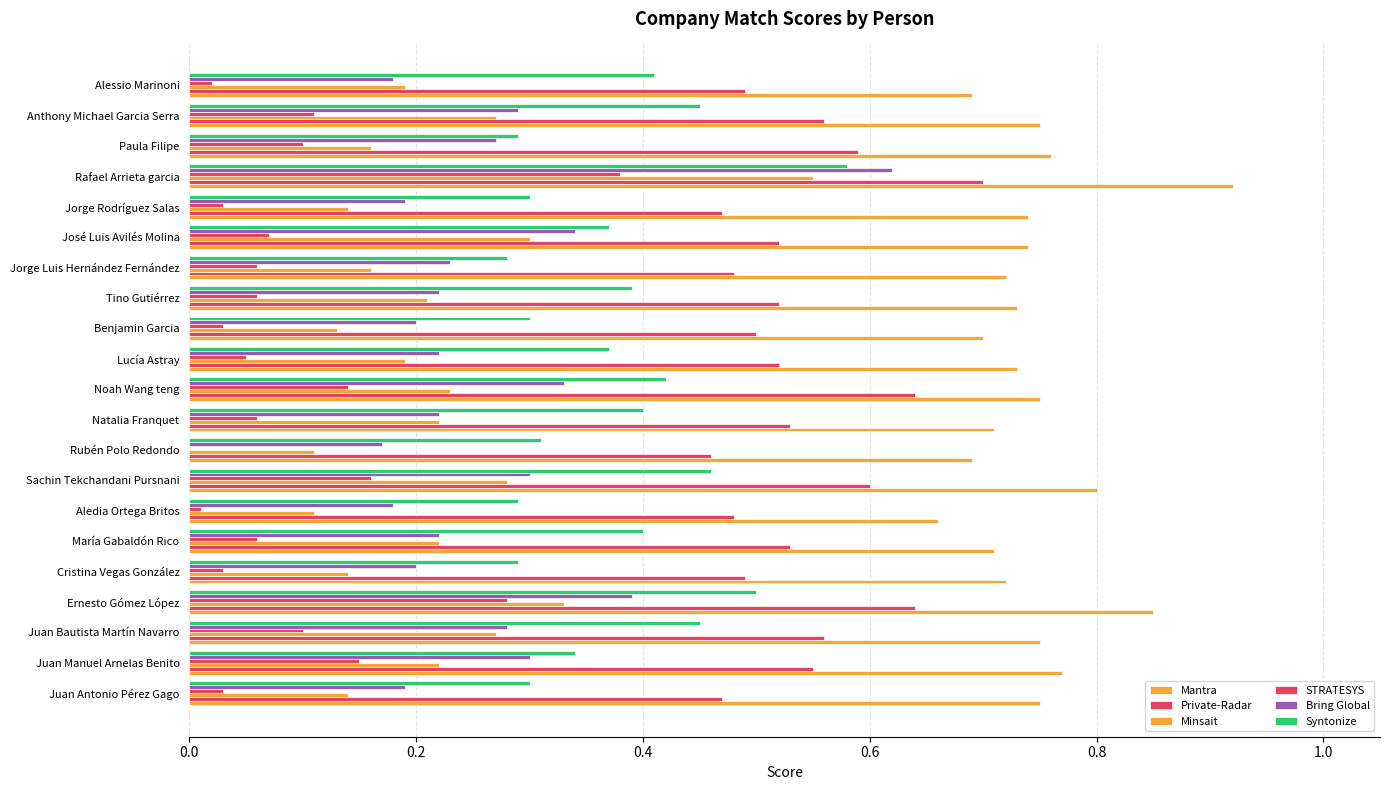

What is the value of the Minsait bar at the 14th from the left?

0.2